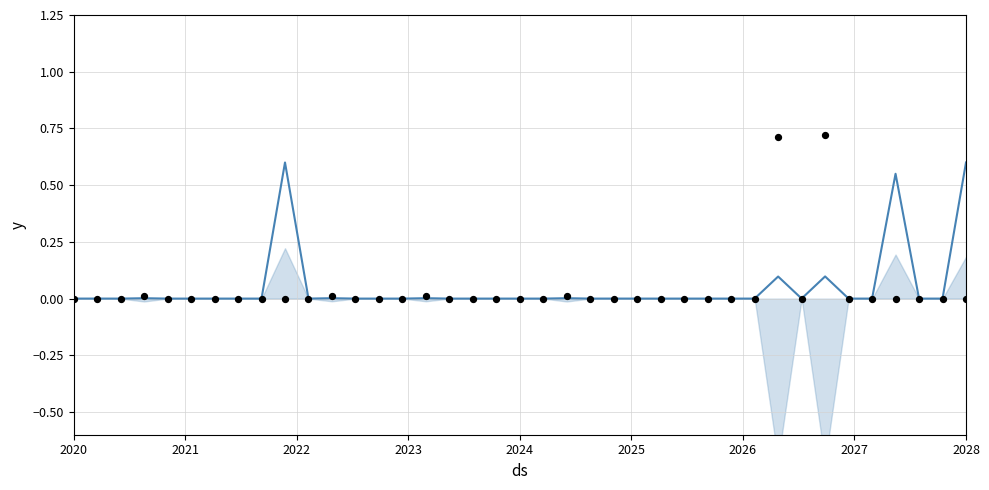

Is the value of col_4 at 28 greater than the value of col_3 at 33?

No